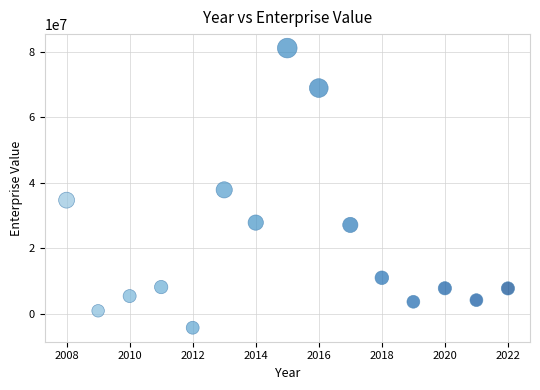

What is the range of X values (max minus min)?

14.0